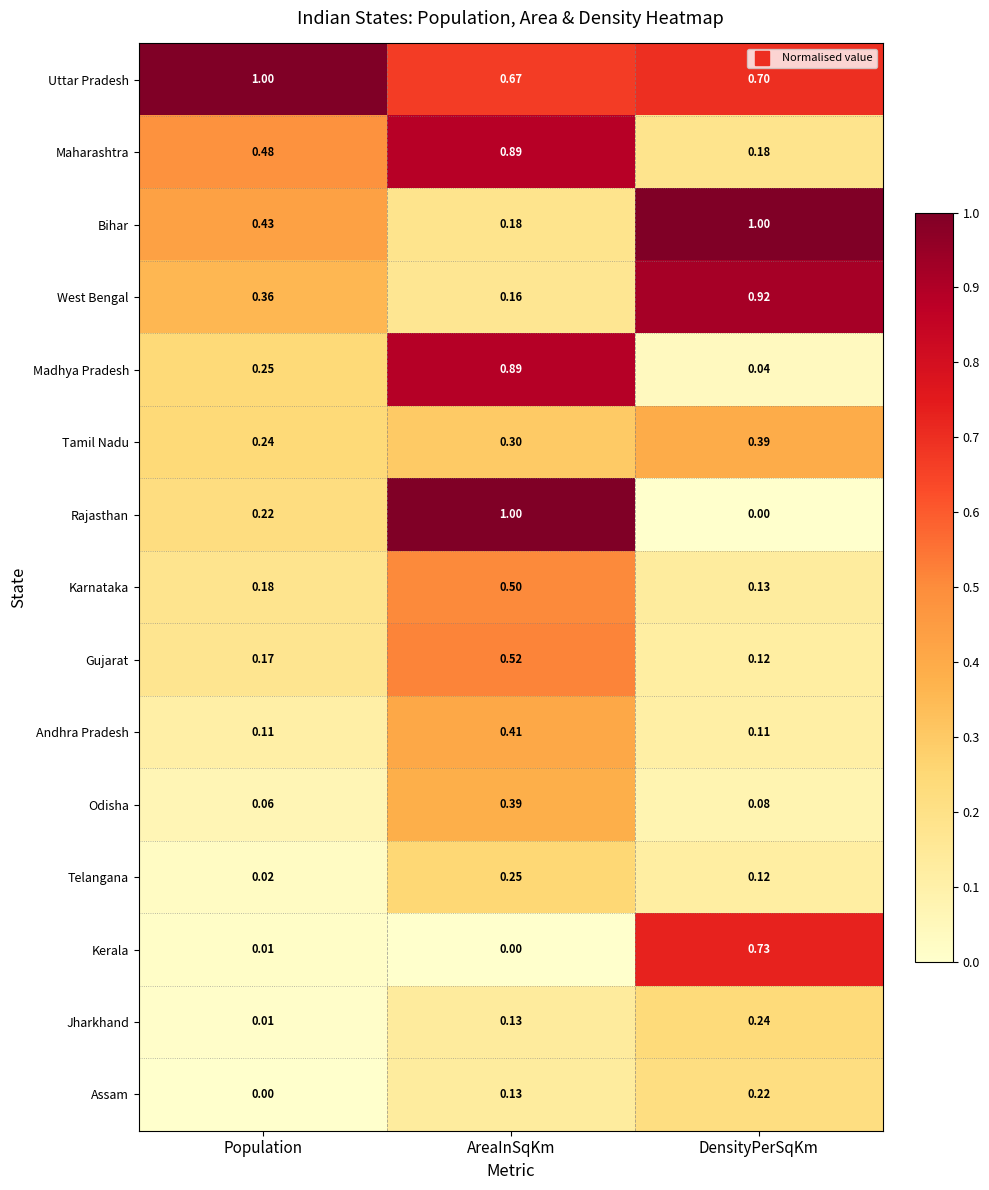

At which category is the sum across all series the highest?

AreaInSqKm